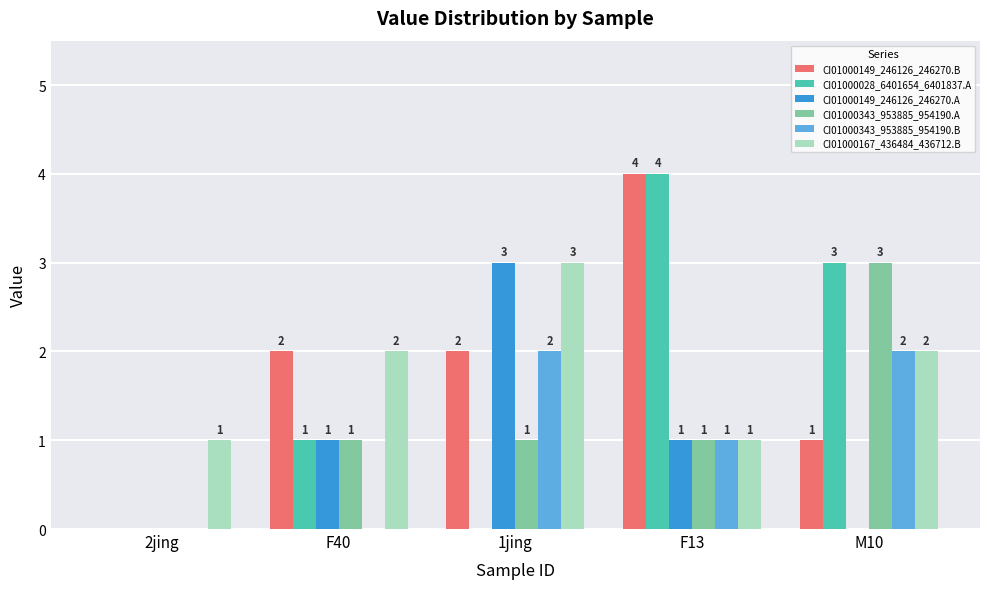

Which series changed the most between F40 and F13?

CI01000028_6401654_6401837.A